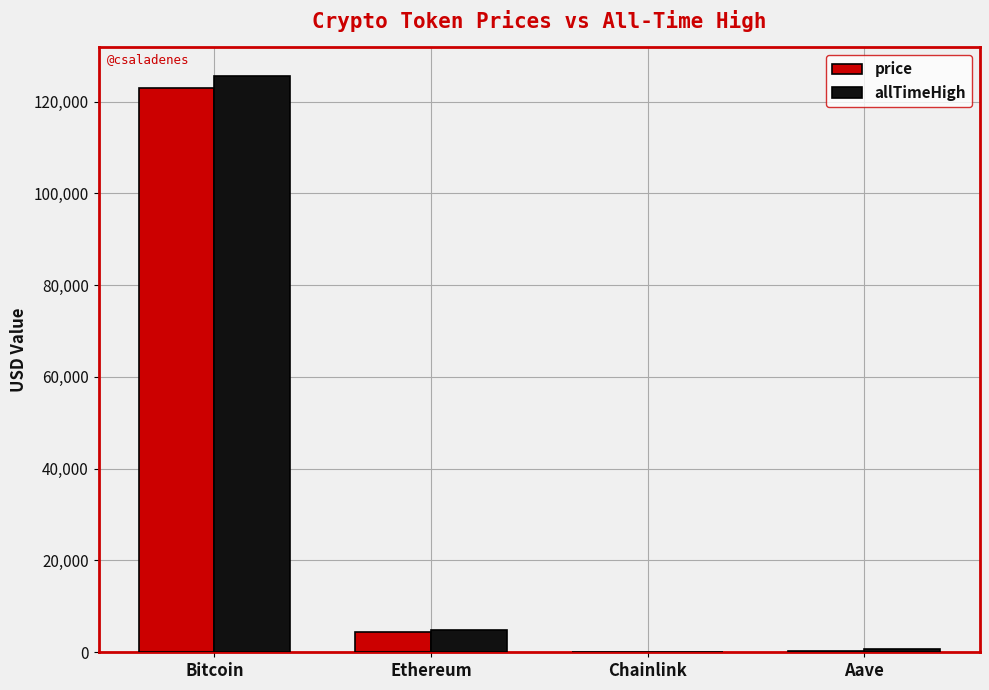

How many values in the price series exceed 4517?

2